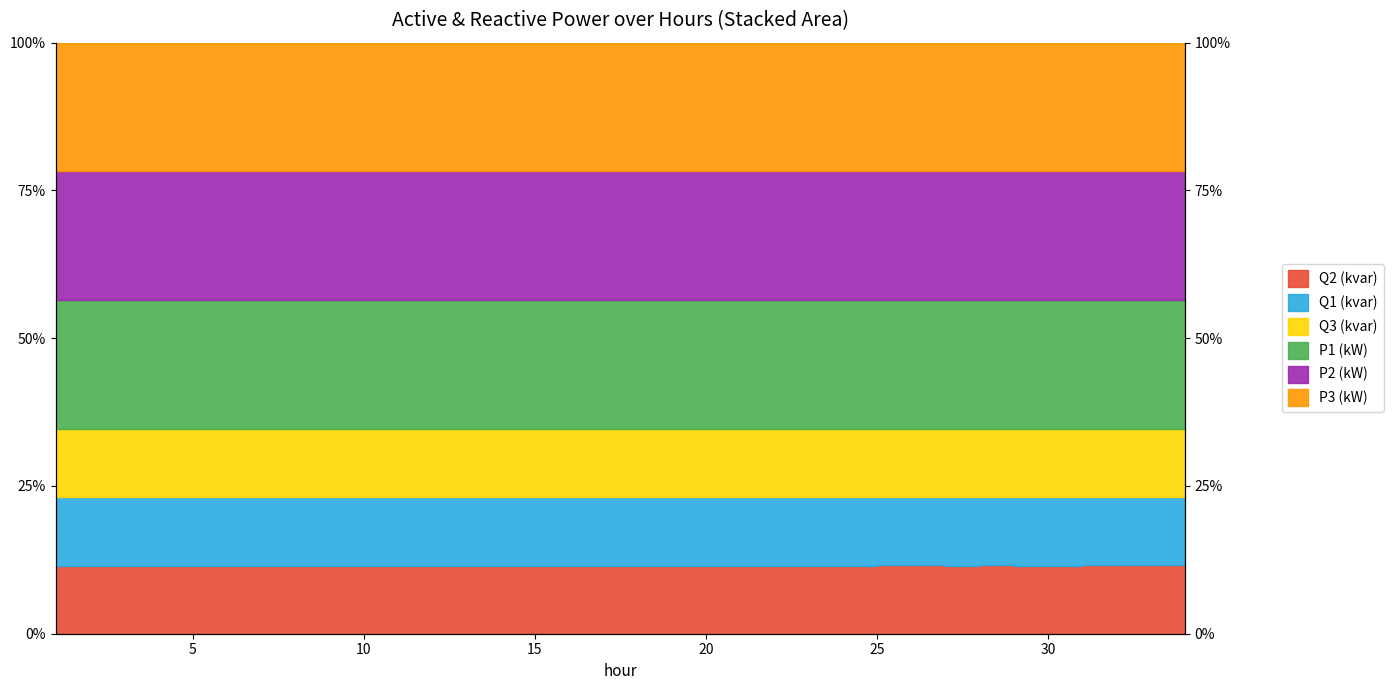

True or false: P2 (kW) has more than 0 interior local peaks.

True